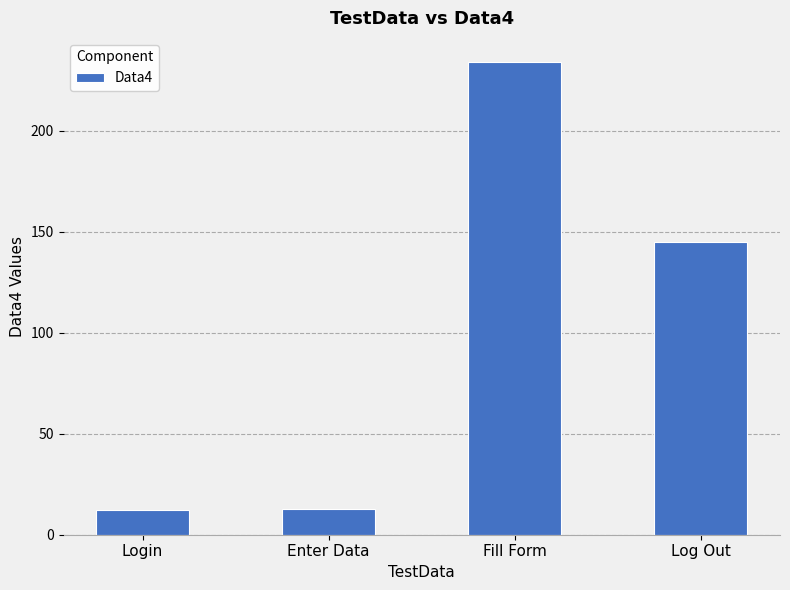

Does the chart contain any negative values?

No